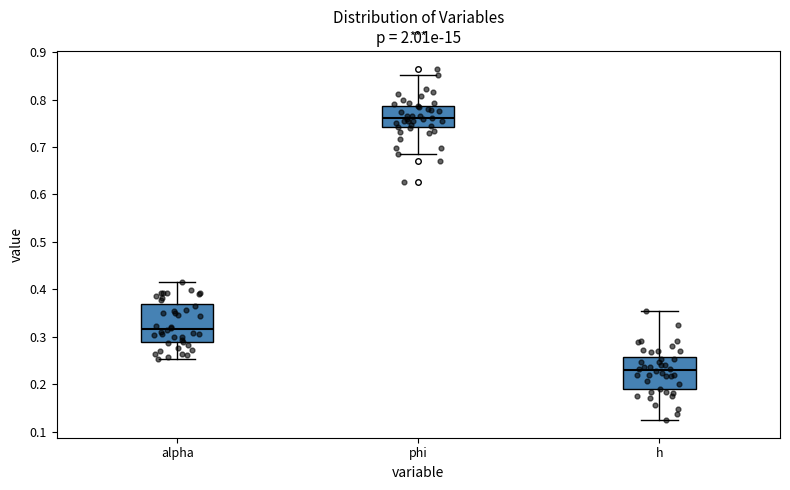

Reading left to right, read every box against the y-axis: the position of its median line, the range the box covers, and the ends of its whiskers. The values are not printed on the chart, so give them approximately, as read against the axis.

alpha: median 0.32, box 0.29 to 0.37, whiskers 0.25 to 0.42
phi: median 0.76, box 0.74 to 0.79, whiskers 0.68 to 0.85
h: median 0.23, box 0.19 to 0.26, whiskers 0.12 to 0.35